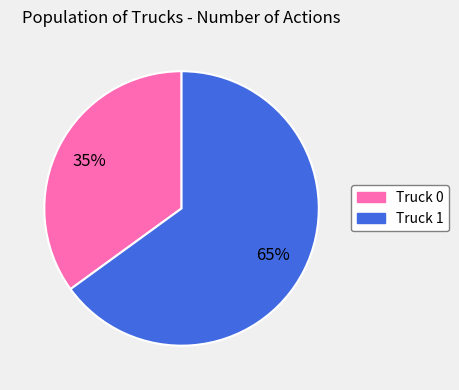

Is there a majority slice in this chart?

Yes